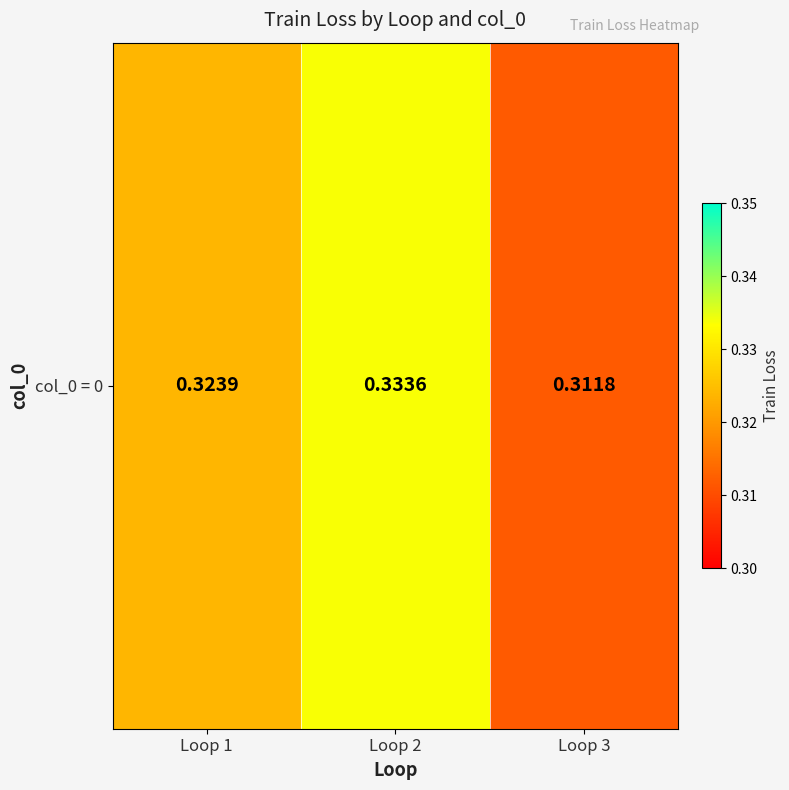

Which category has the lowest value across all series?

Loop 3